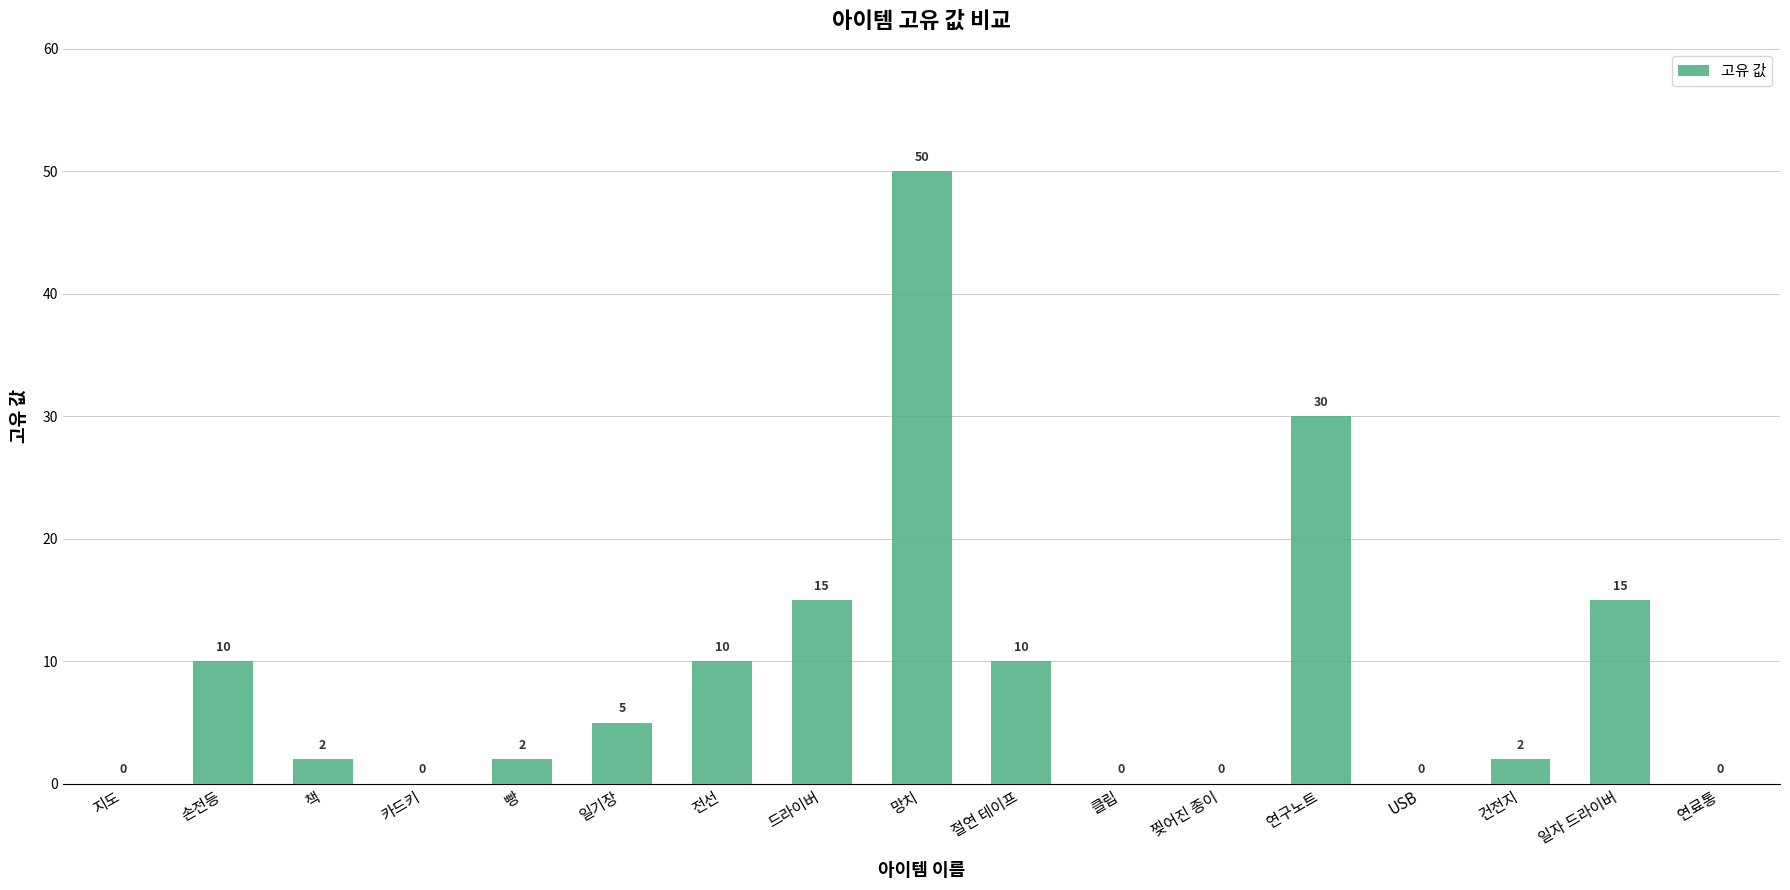

Which category has the highest value across all series?

망치